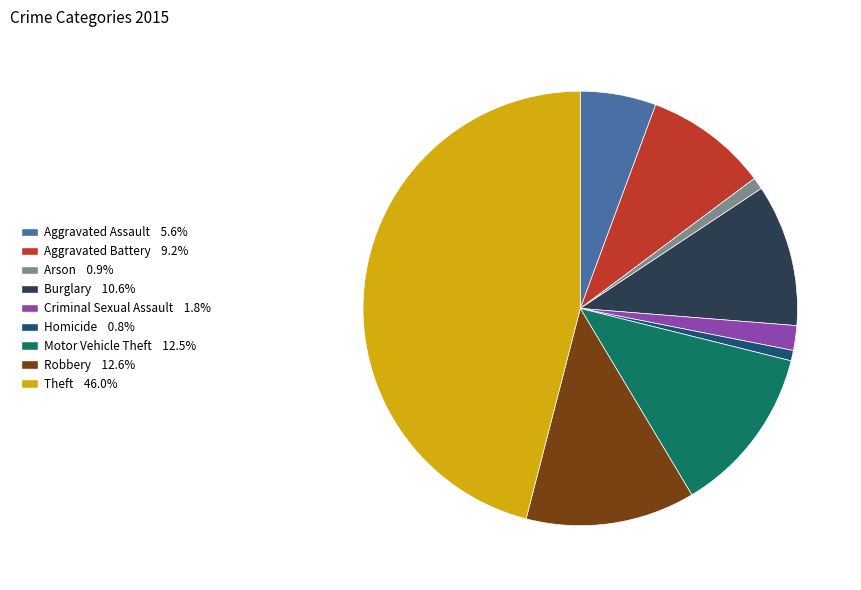

Does Burglary account for over 50% of the chart?

No